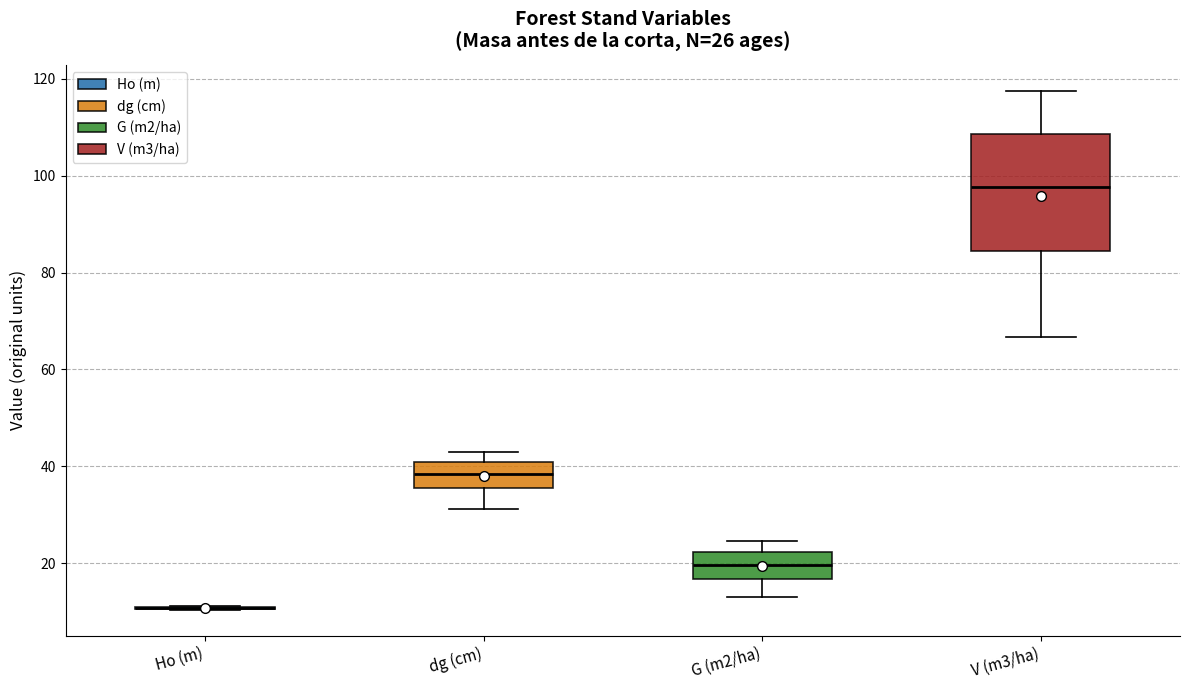

Comparing the boxes themselves (not the whiskers), which one is the tallest?

V (m3/ha)